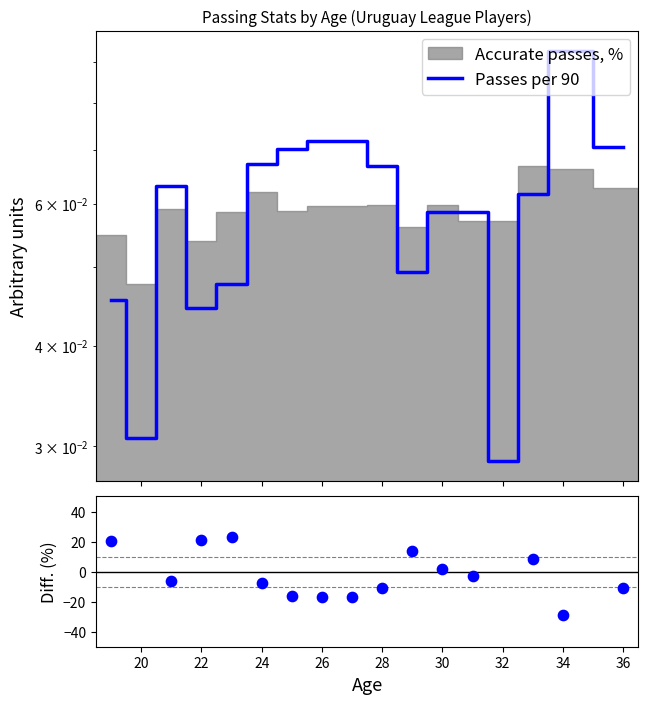

At how many categories does at least one series exceed 44?

2